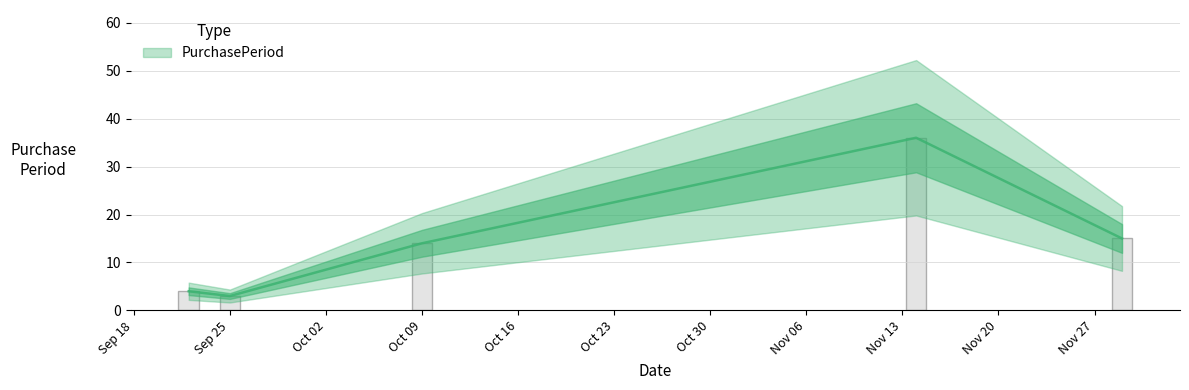

What is the maximum value shown in the chart?

36